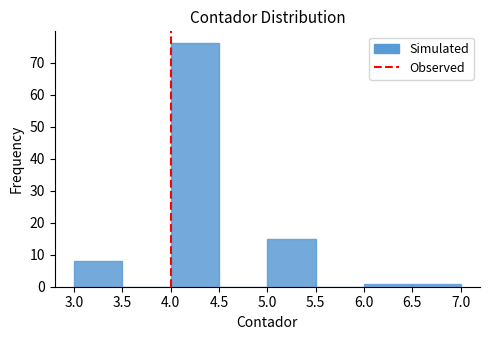

Reading left to right, list every bar in this chart as the range it spans on the x-axis followed by its height. The values are not printed on the chart, so give them approximately, as read against the axis.

3.0 to 3.5: 8
3.5 to 4.0: 0
4.0 to 4.5: 76
4.5 to 5.0: 0
5.0 to 5.5: 15
5.5 to 6.0: 0
6.0 to 6.5: 1
6.5 to 7.0: 1